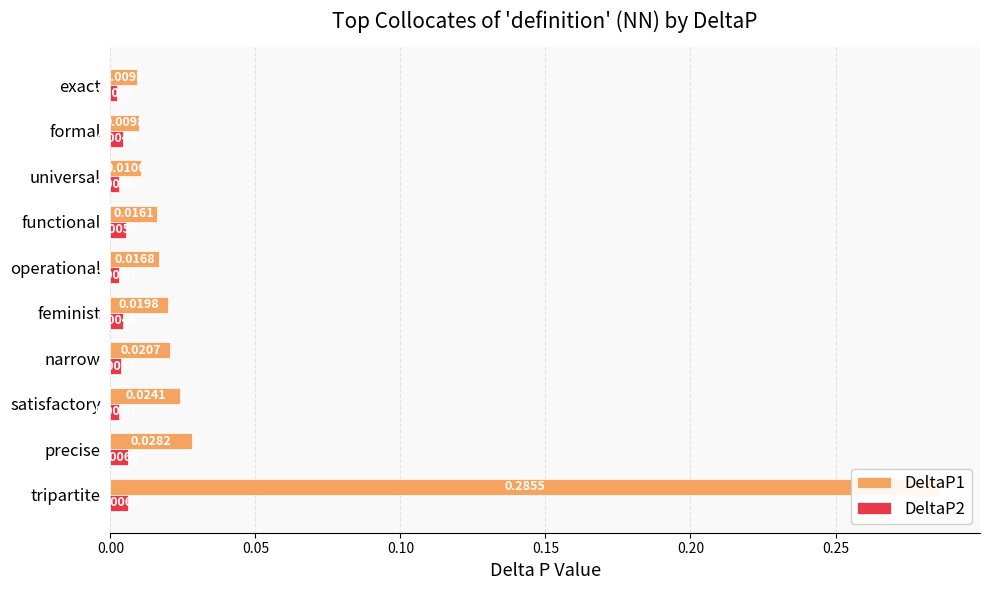

The DeltaP2 series shows 0.0 at operational. True or false?

False